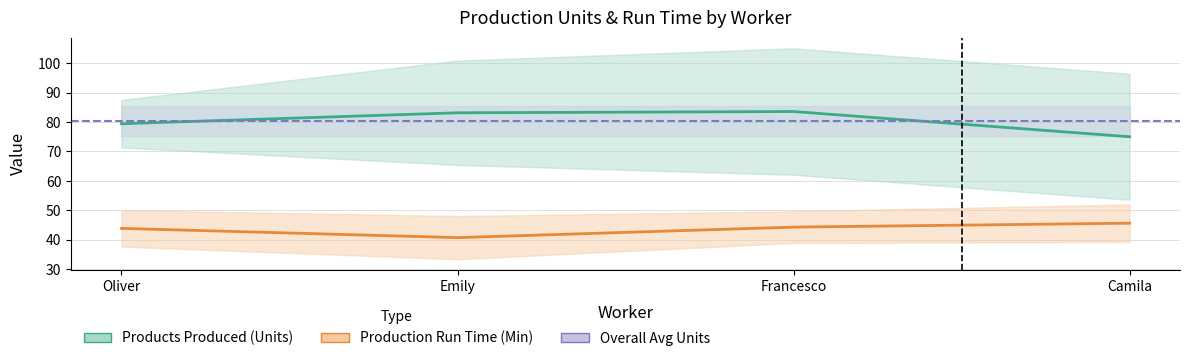

Does the chart display data point markers on the line(s)?

No